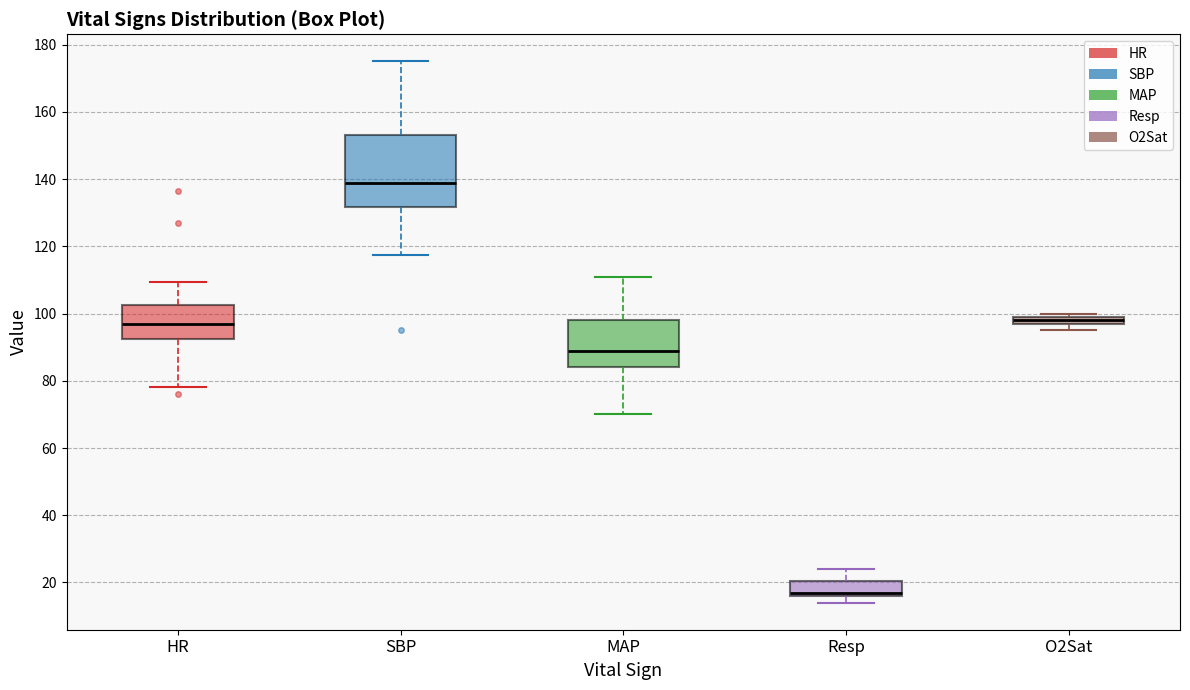

Where is the upper edge of the box for SBP on the y-axis? The values are not printed on the chart, so give them approximately, as read against the axis.

154